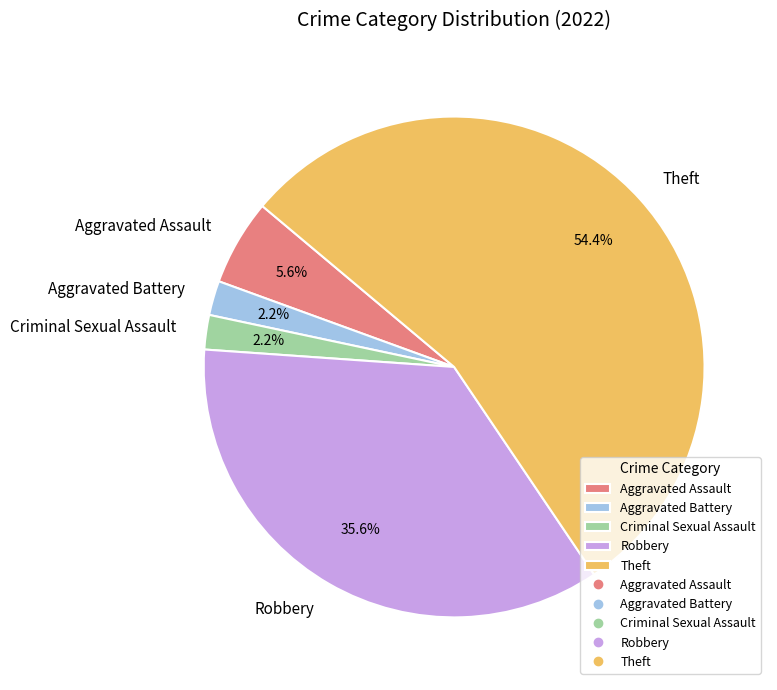

To the nearest percent, what percentage of the pie is Criminal Sexual Assault?

2%